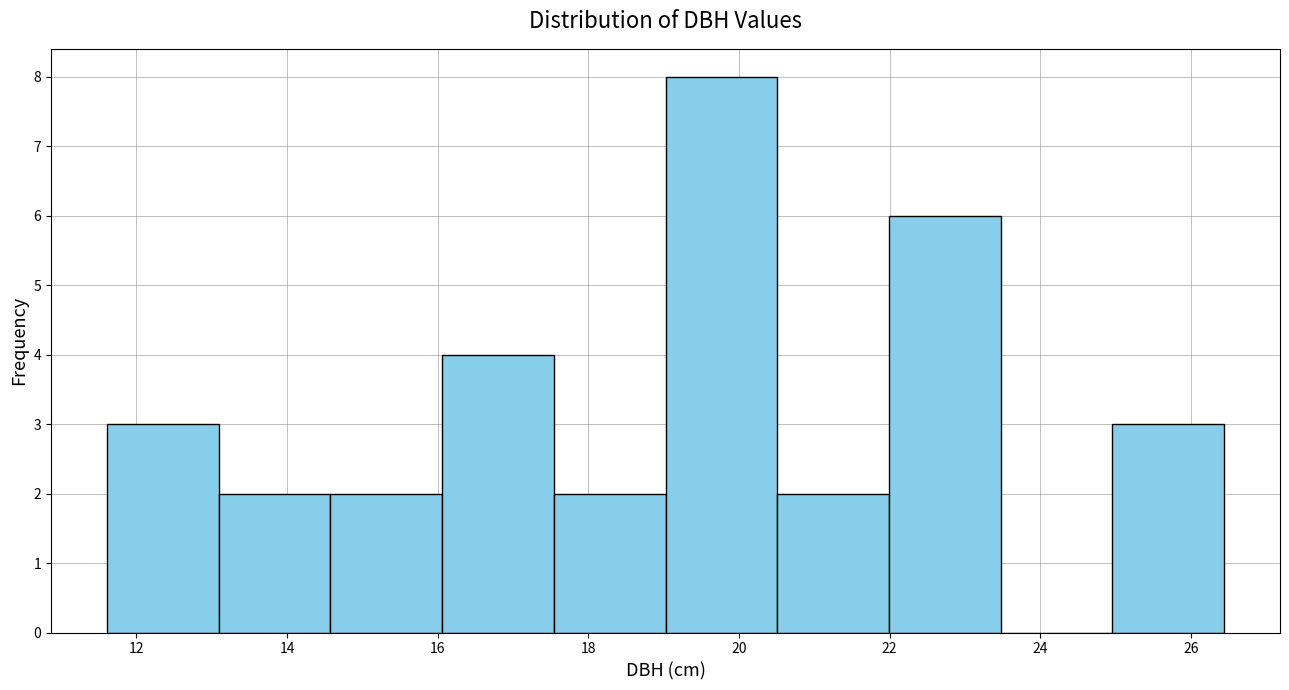

How tall is the bar that spans 11.6 to 13.0 on the x-axis? Neither the bar edges nor the heights are printed on the chart, so give them approximately, as read against the axes.

3